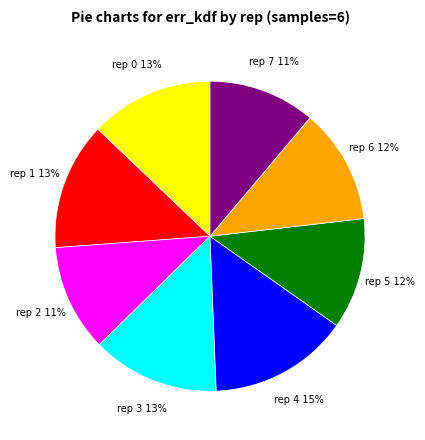

Count the number of slices in the pie.

8